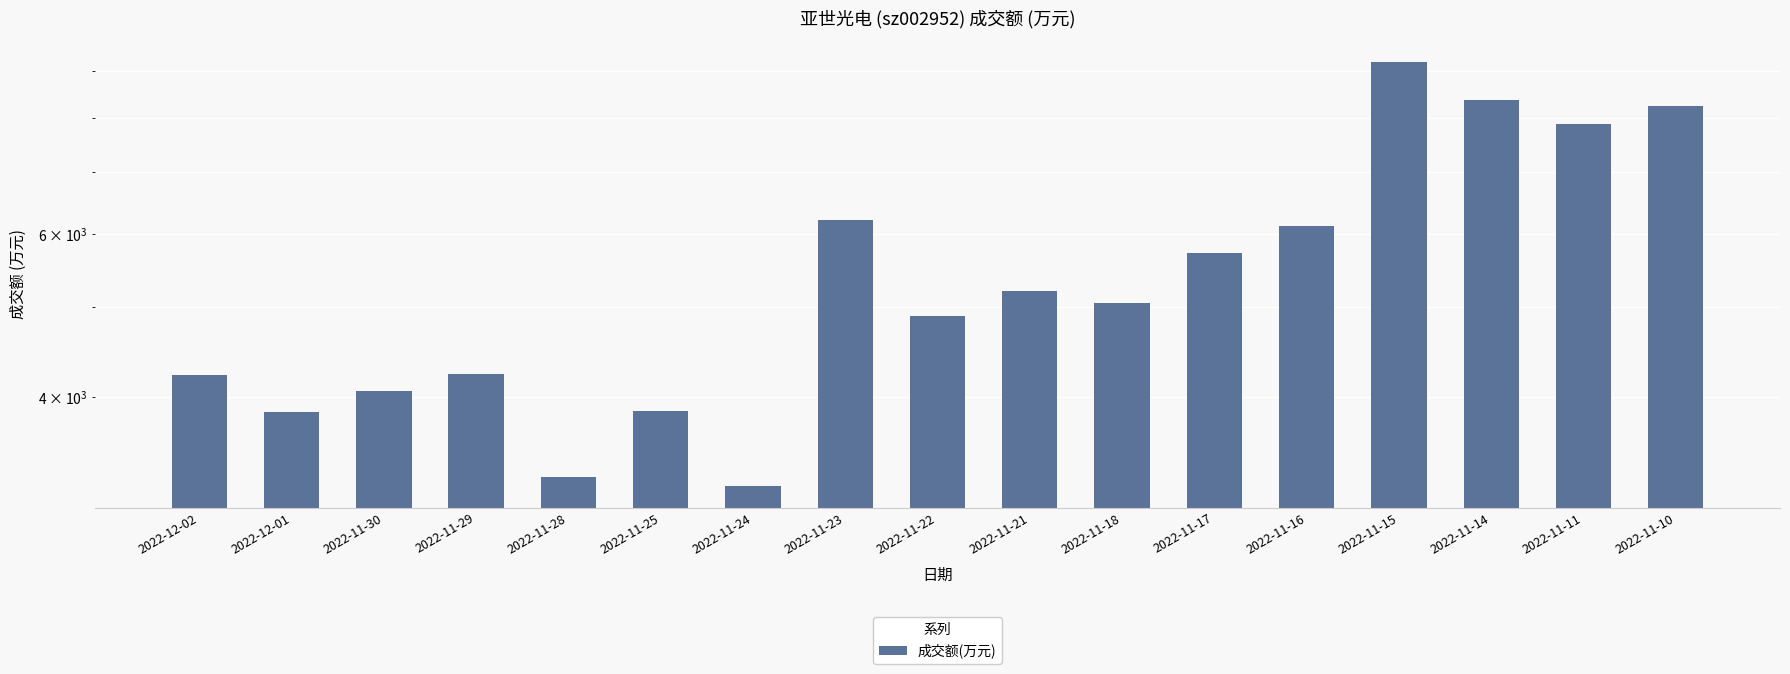

What is the label of the 15th bar from the right?

2022-11-30